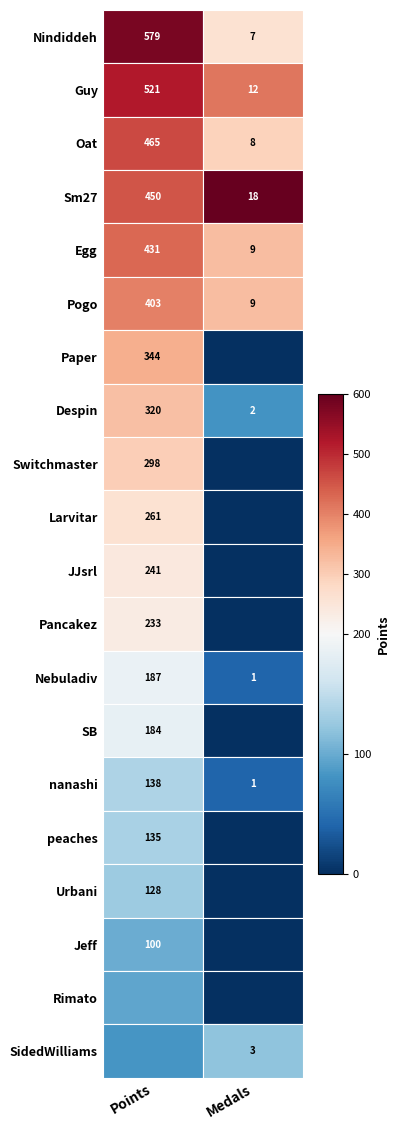

Reading right to left, transcribe all the data shown in this chart.

Points: SidedWilliams=82	Rimato=94	Jeff=100	Urbani=128	peaches=135	nanashi=138	SB=184	Nebuladiv=187	Pancakez=233	JJsrl=241	Larvitar=261	Switchmaster=298	Despin=320	Paper=344	Pogo=403	Egg=431	Sm27=450	Oat=465	Guy=521	Nindiddeh=579
Medals: SidedWilliams=3	Rimato=0	Jeff=0	Urbani=0	peaches=0	nanashi=1	SB=0	Nebuladiv=1	Pancakez=0	JJsrl=0	Larvitar=0	Switchmaster=0	Despin=2	Paper=0	Pogo=9	Egg=9	Sm27=18	Oat=8	Guy=12	Nindiddeh=7